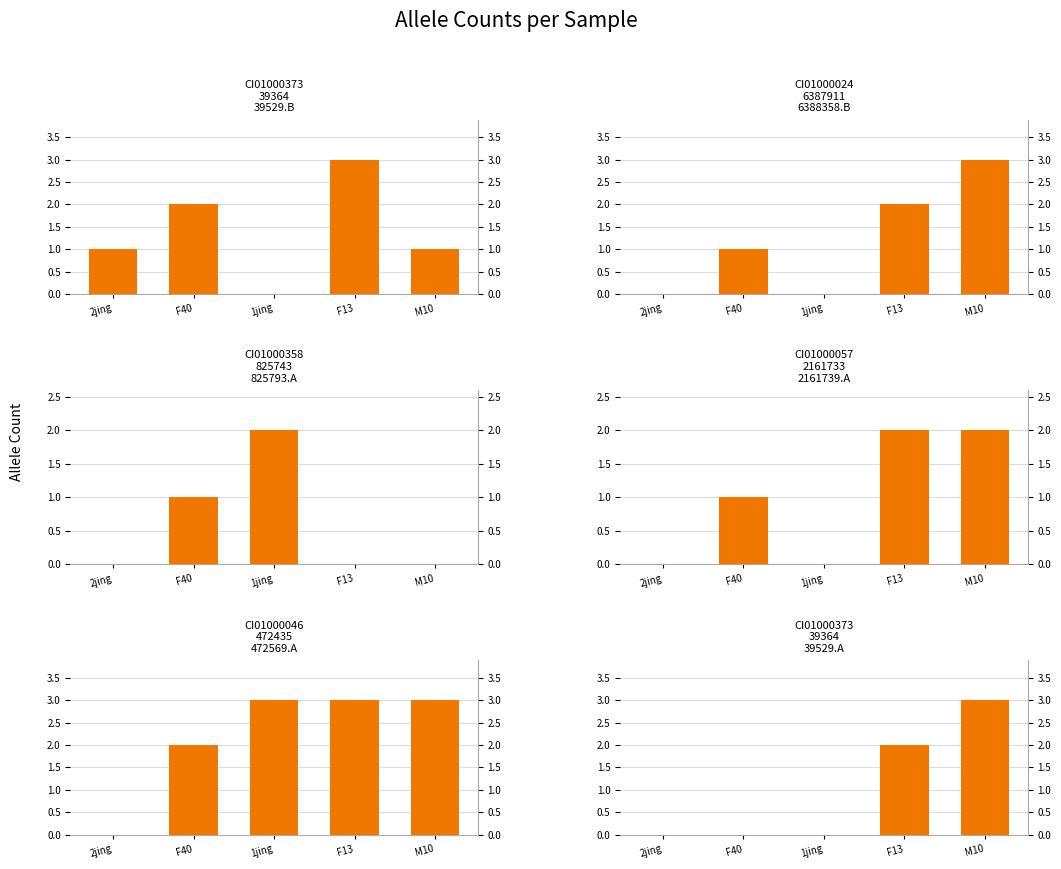

Where is CI01000046_472435_472569.A nearest to the value 1?

2jing